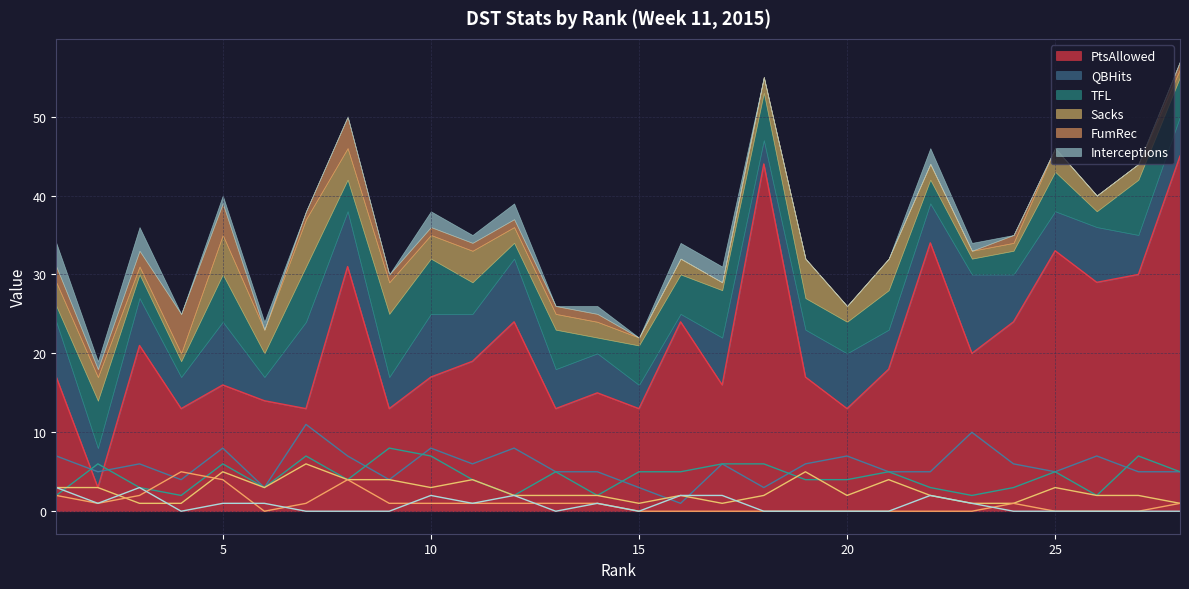

What is the value of the Sacks point at the 18th from the left?

2